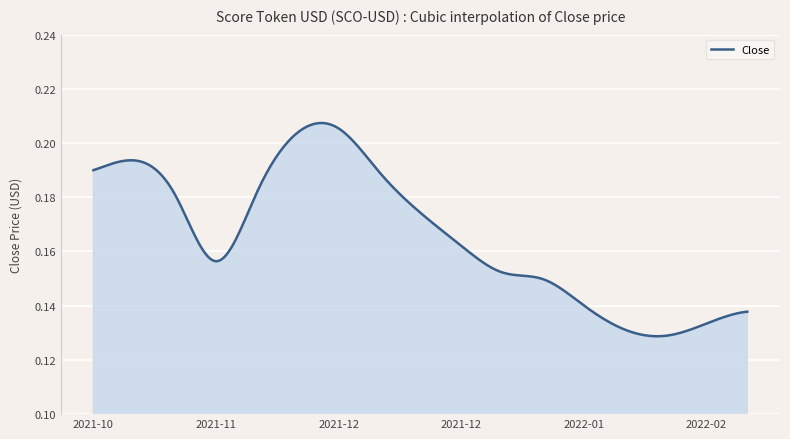

What is the difference between the maximum and second lowest values?

0.1